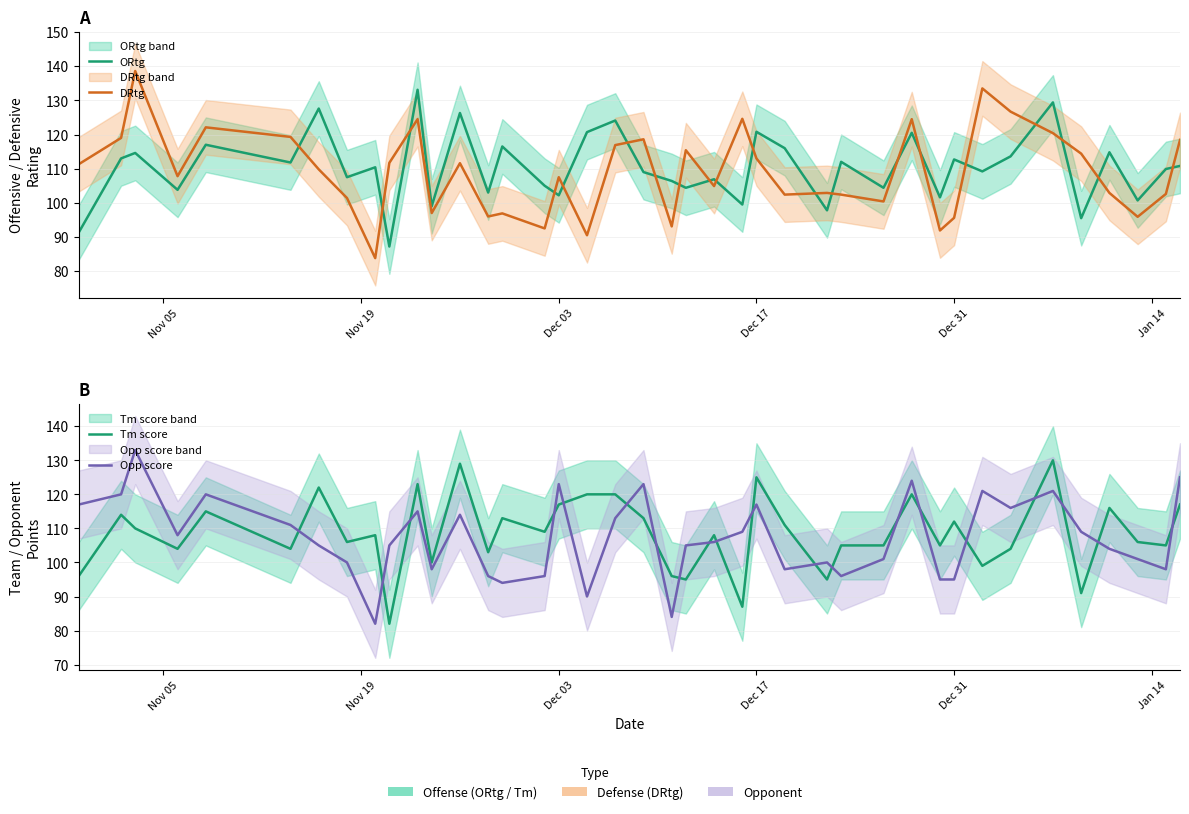

What is the value of the Opp score point at the 6th from the left?

111.0